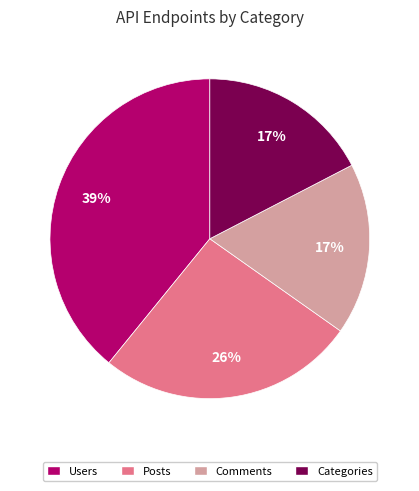

Approximately how many times larger is the value at Posts compared to Users?

0.7